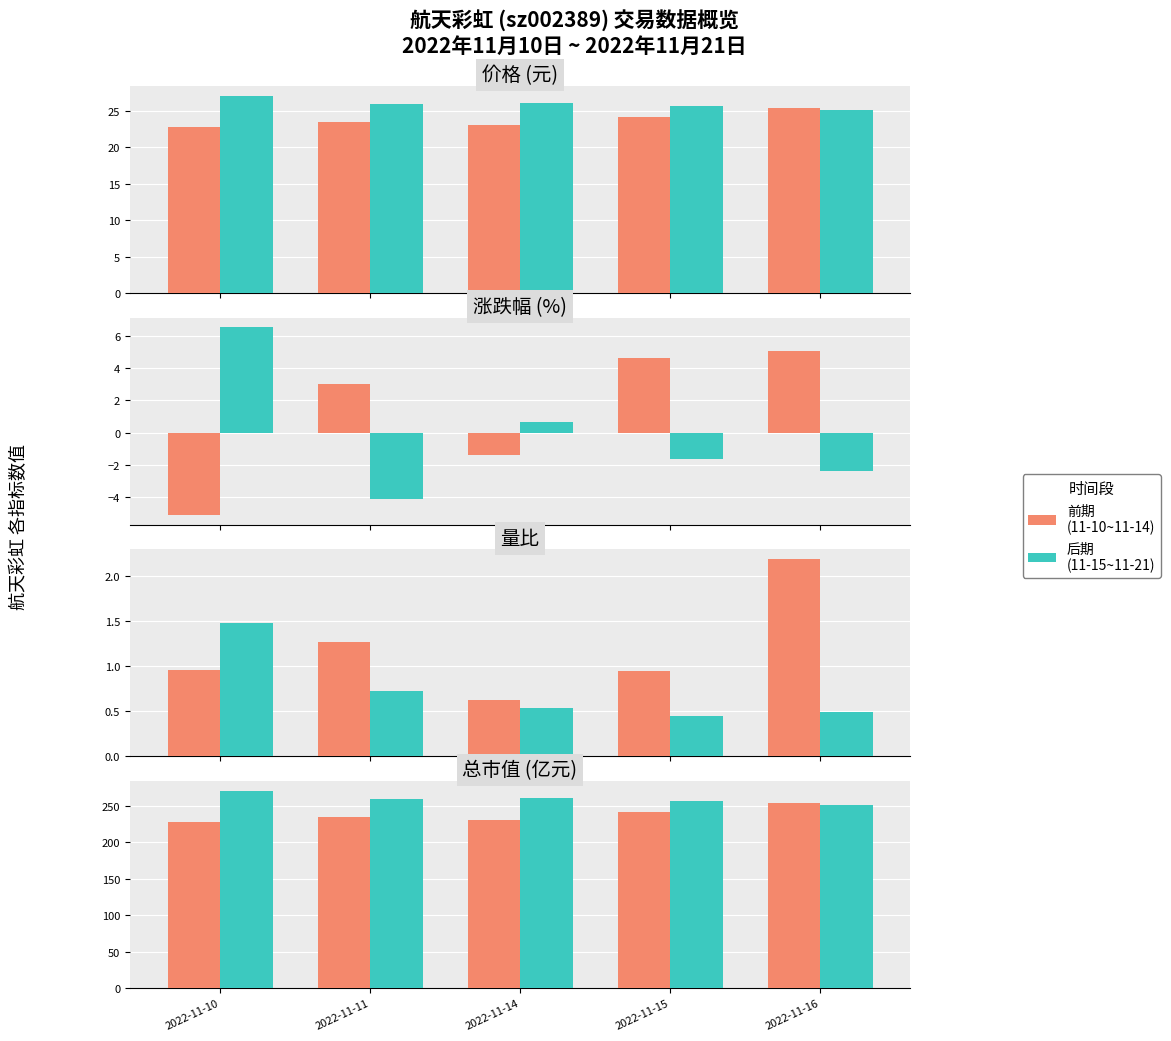

Rank the series by their maximum value, from highest to lowest.

后期 (11-15~11-21), 前期 (11-10~11-14)